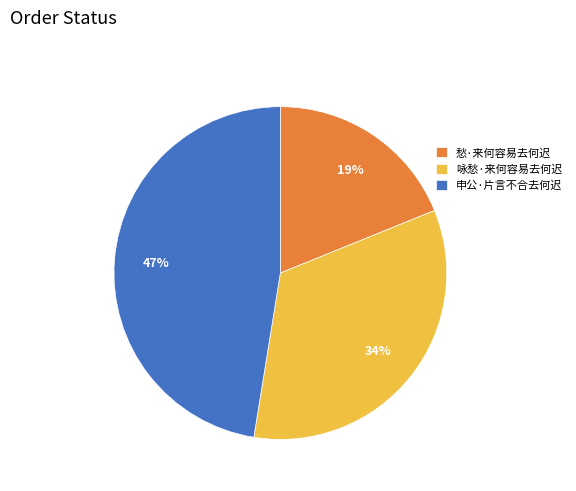

To the nearest percent, what portion does 申公·片言不合去何迟 represent?

47%